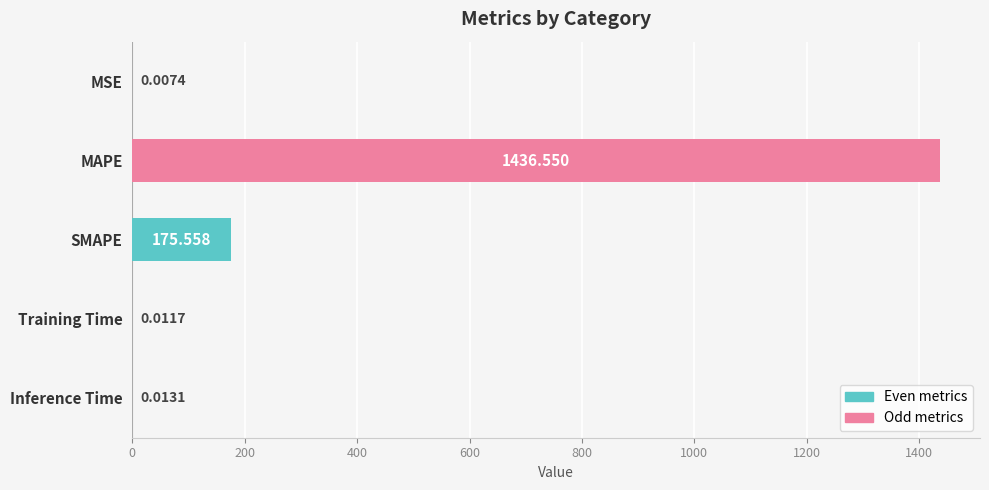

At which category does the chart reach its peak across all series?

MAPE